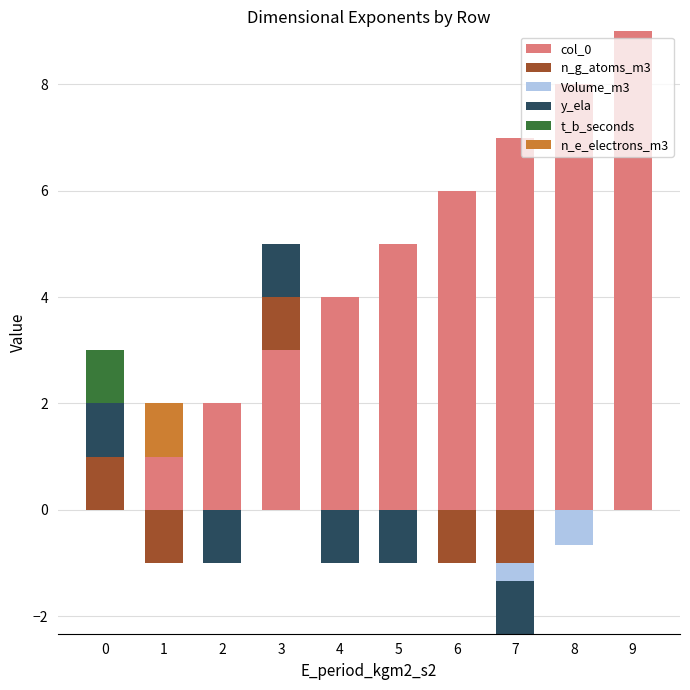

Between 8 and 3, which is larger?

8